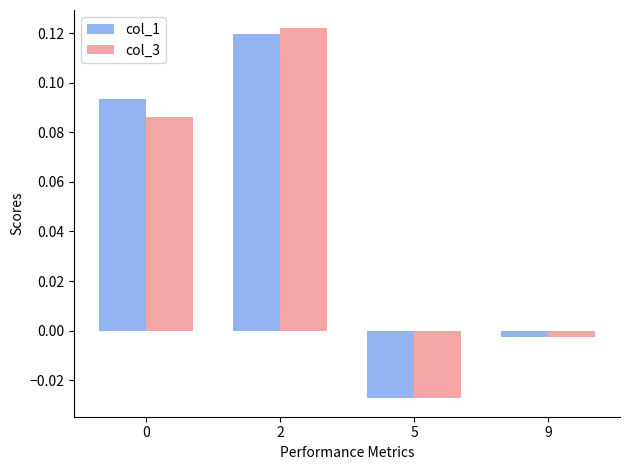

Which series changed the most between 0 and 2?

col_3